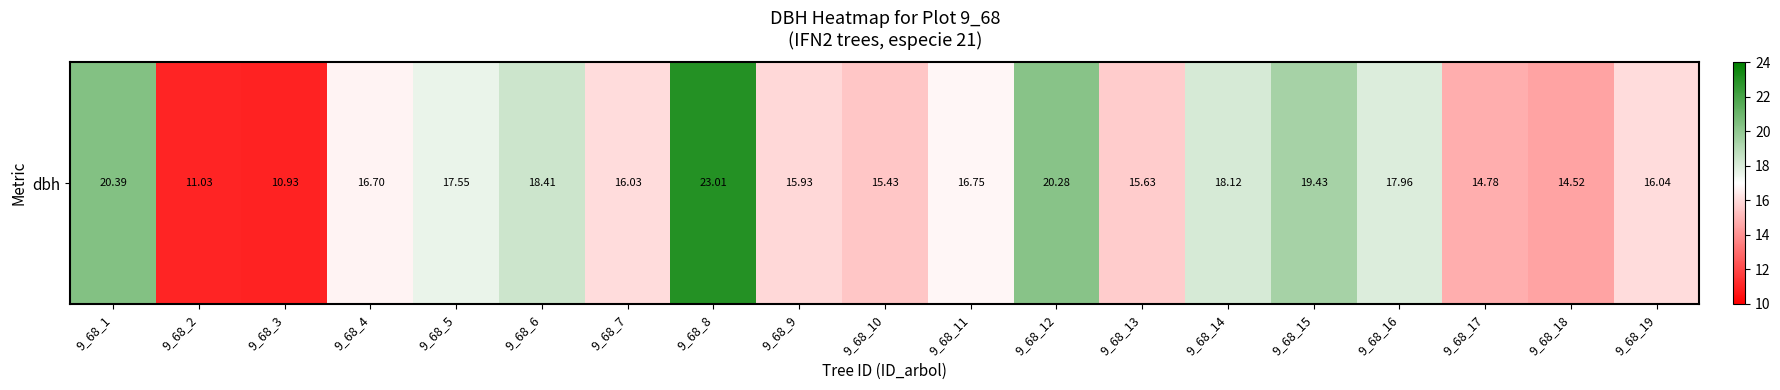

List the labels in order of value, smallest first.

9_68_3, 9_68_2, 9_68_18, 9_68_17, 9_68_10, 9_68_13, 9_68_9, 9_68_7, 9_68_19, 9_68_4, 9_68_11, 9_68_5, 9_68_16, 9_68_14, 9_68_6, 9_68_15, 9_68_12, 9_68_1, 9_68_8